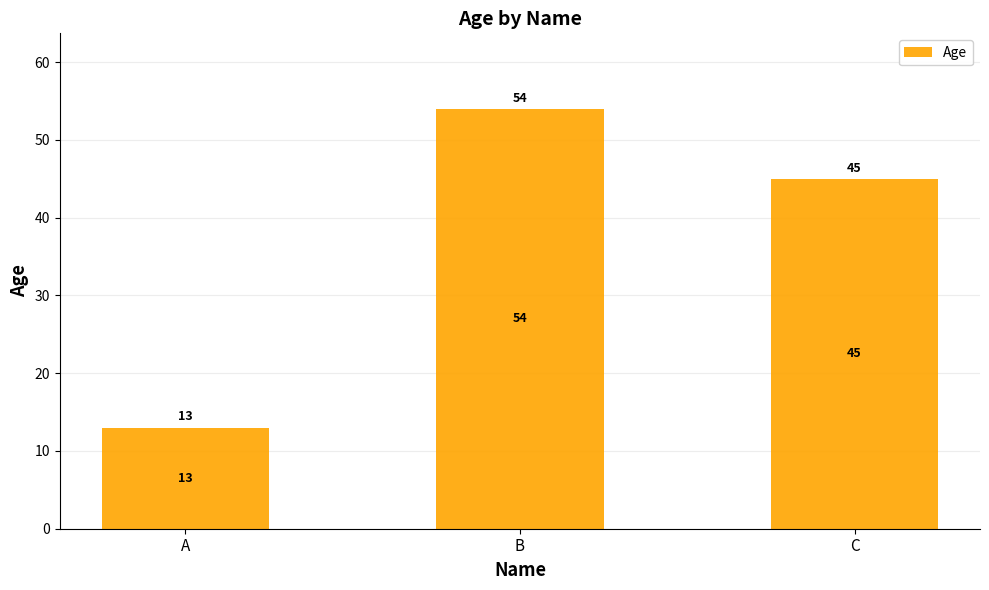

How many bars are there in total?

3